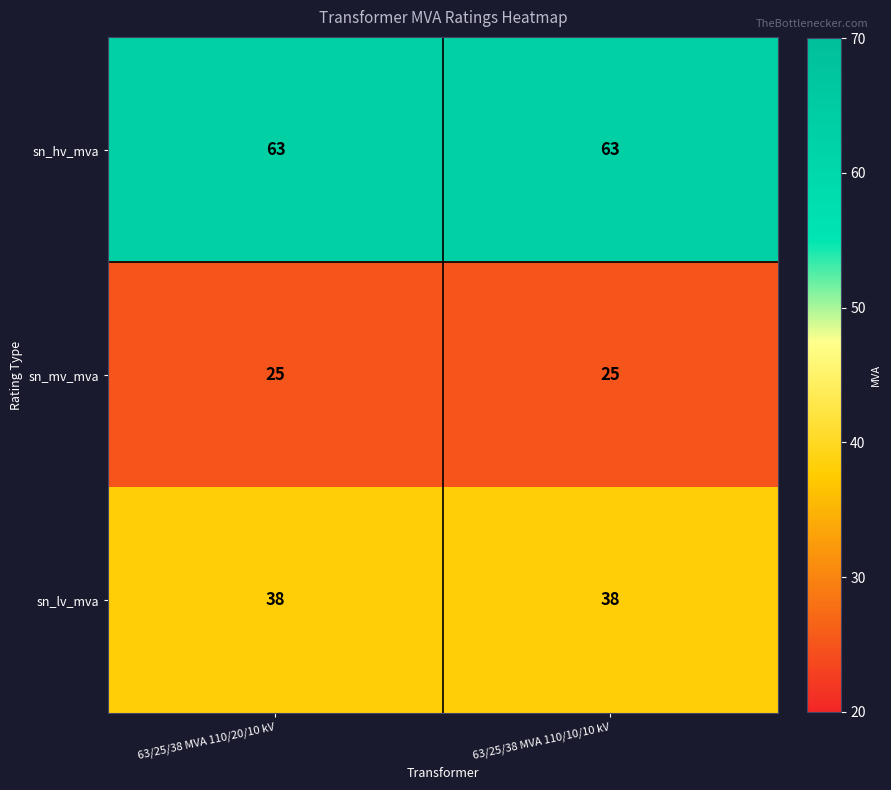

What is the difference between the highest and lowest values at 63/25/38 MVA 110/10/10 kV?

38